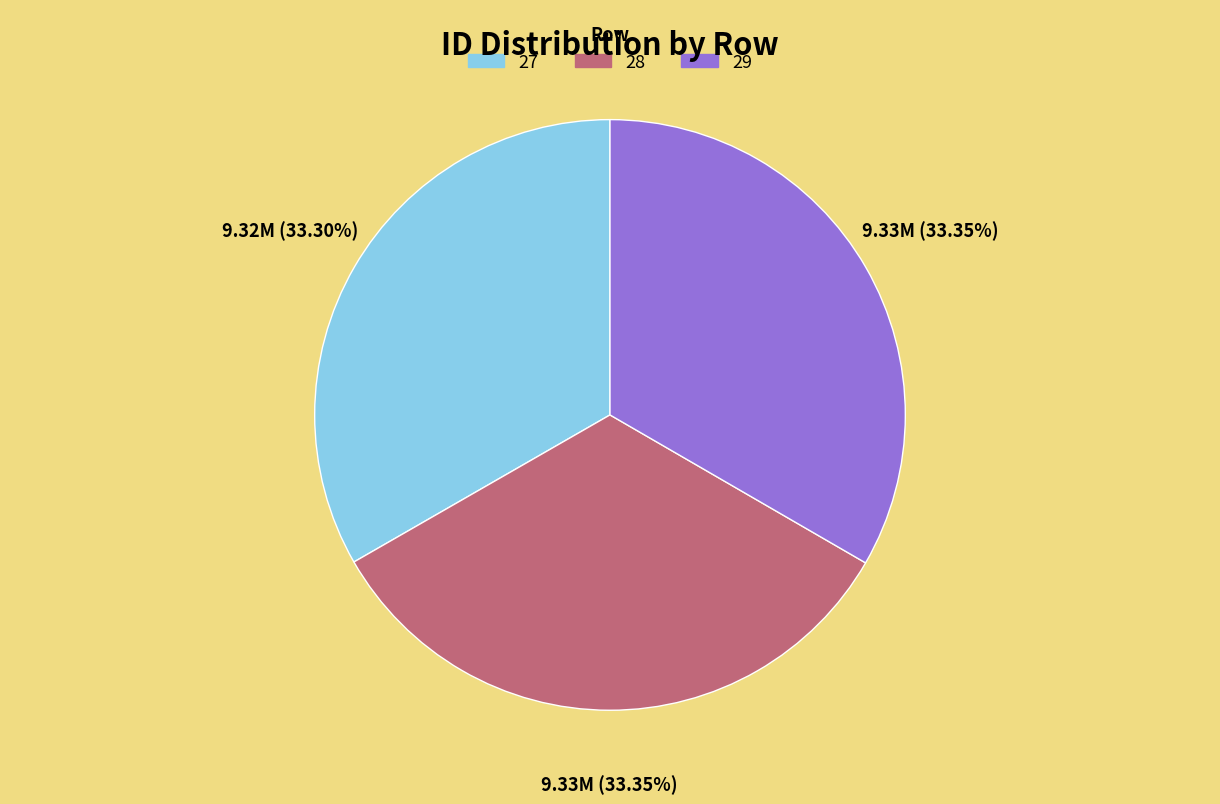

Is it true that 28 is 22% of the pie?

False